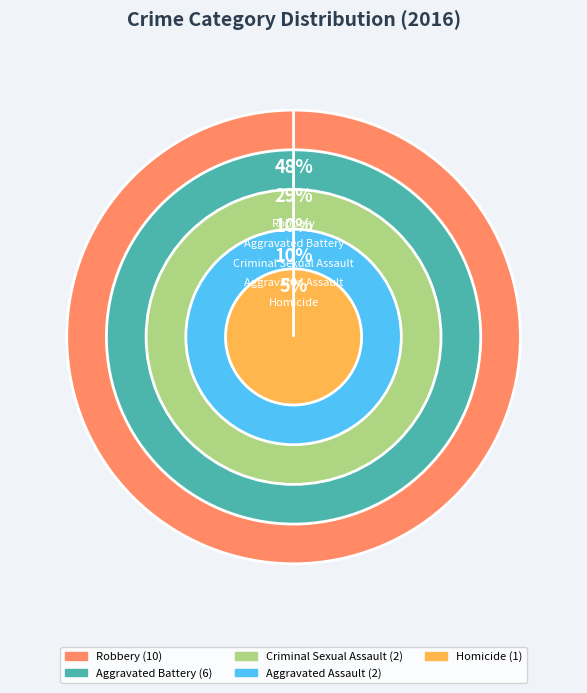

Which slice is the smallest?

Homicide